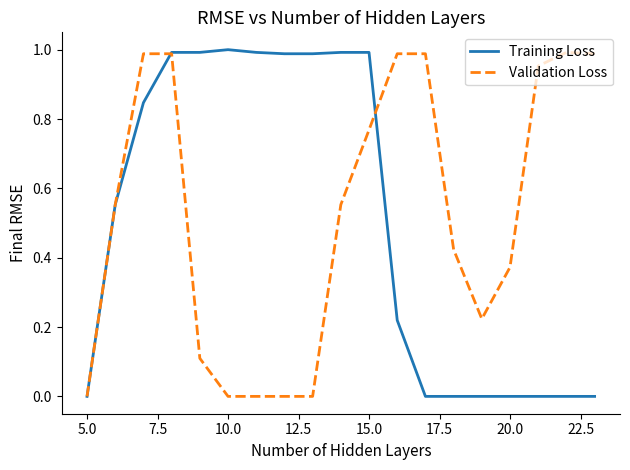

Is it true that Validation Loss equals 1.1 at 15.0?

False